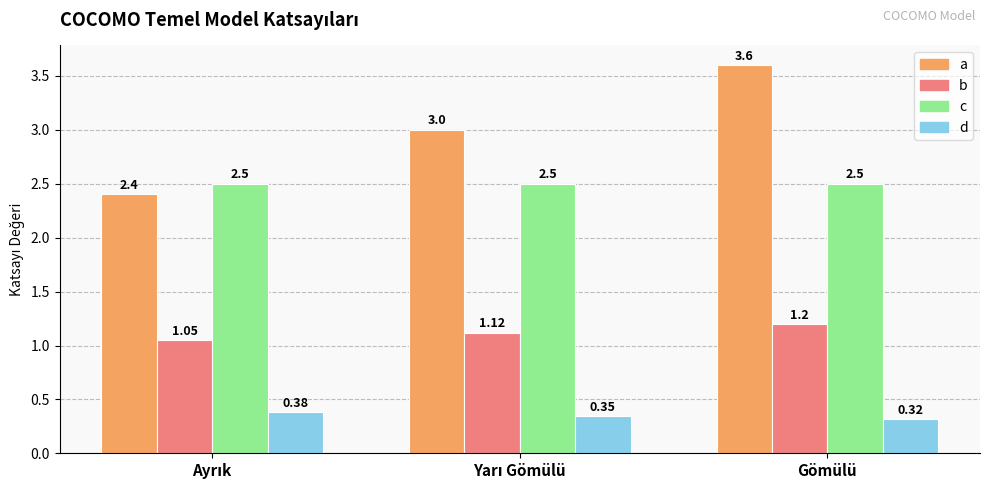

What is the difference between the maximum and minimum values in the a series?

1.2